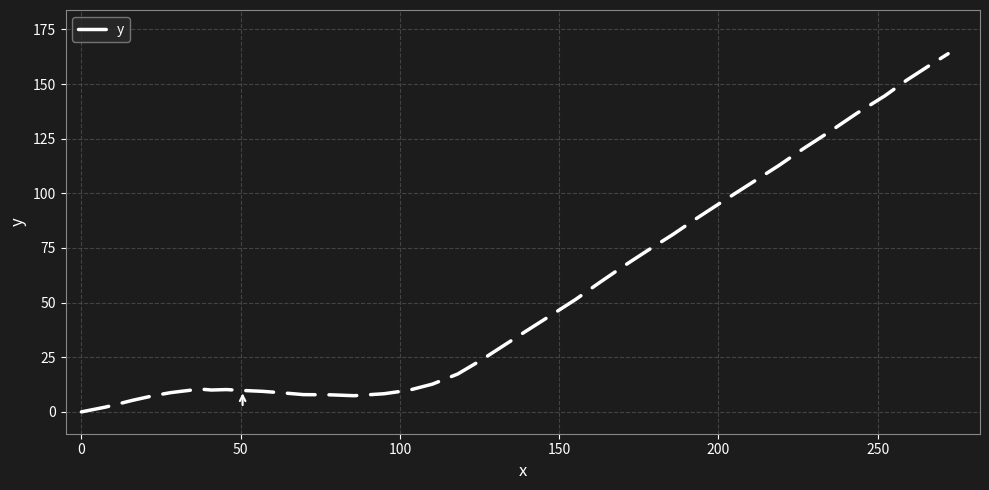

What is the difference between the maximum and minimum values?

163.9